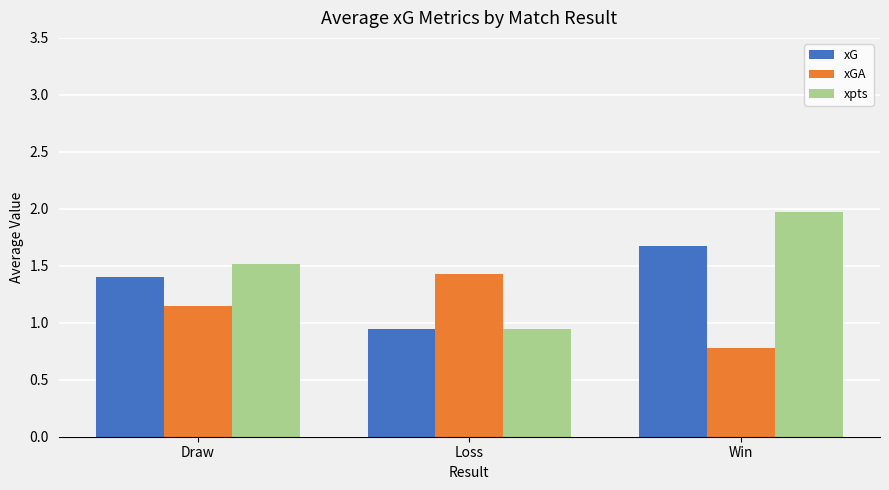

What is the difference between the highest and lowest values at Win?

1.2